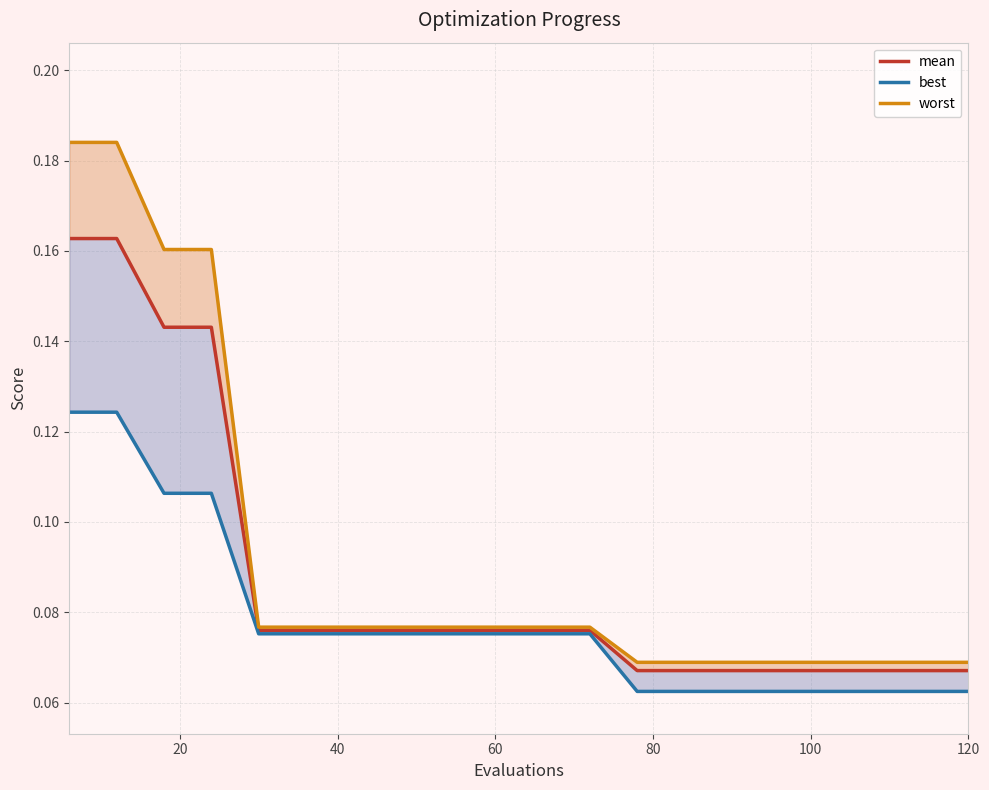

True or false: best and mean intersect in this chart.

False